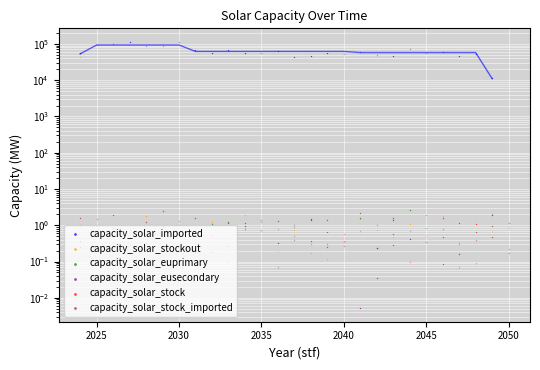

Which series has the largest total across all categories?

capacity_solar_imported